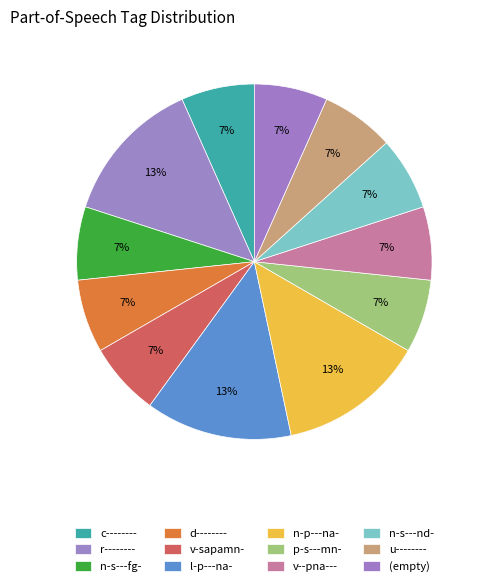

What percentage is the c-------- slice, to the nearest percent?

7%